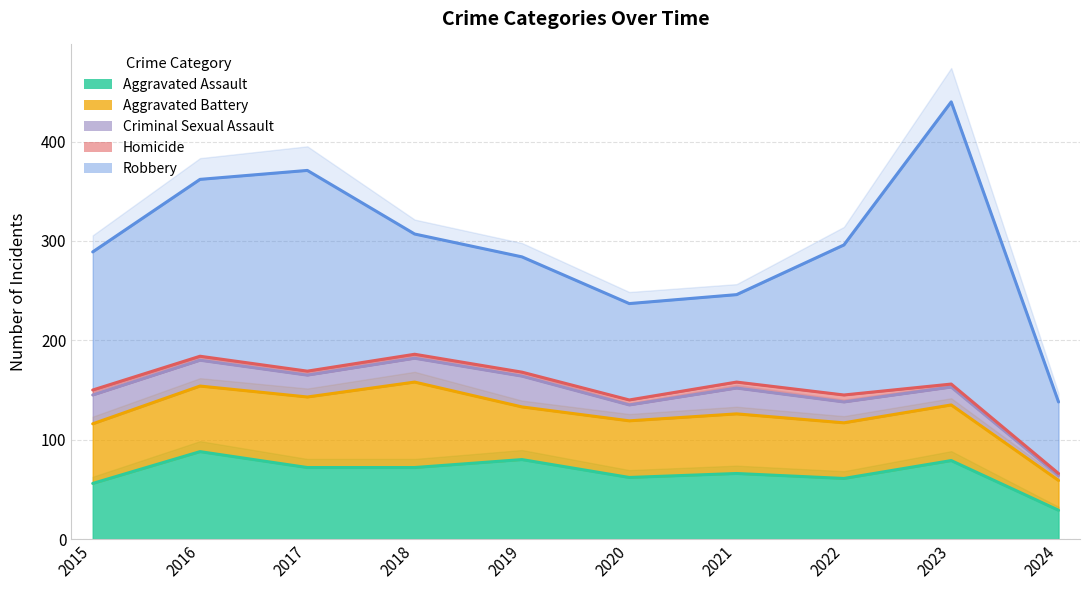

What is the value of the Aggravated Assault point at the 2nd from the left?

88